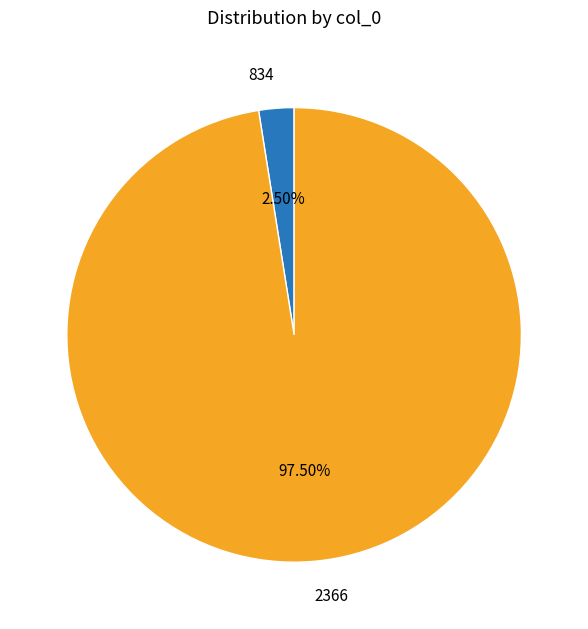

Which slice represents more than half of the pie?

2366